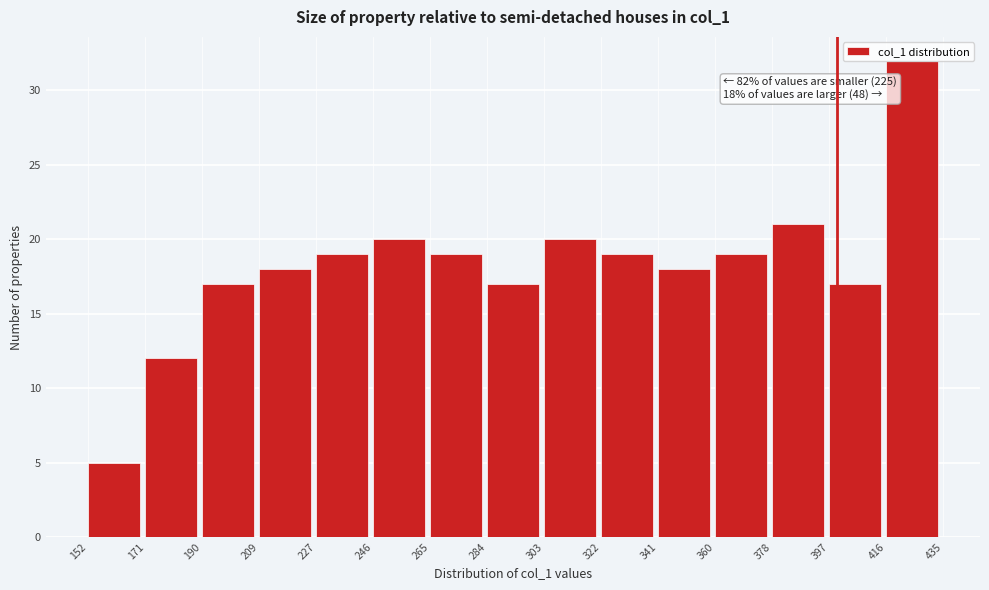

Over which range of the x-axis is the bar tallest?

416 to 435